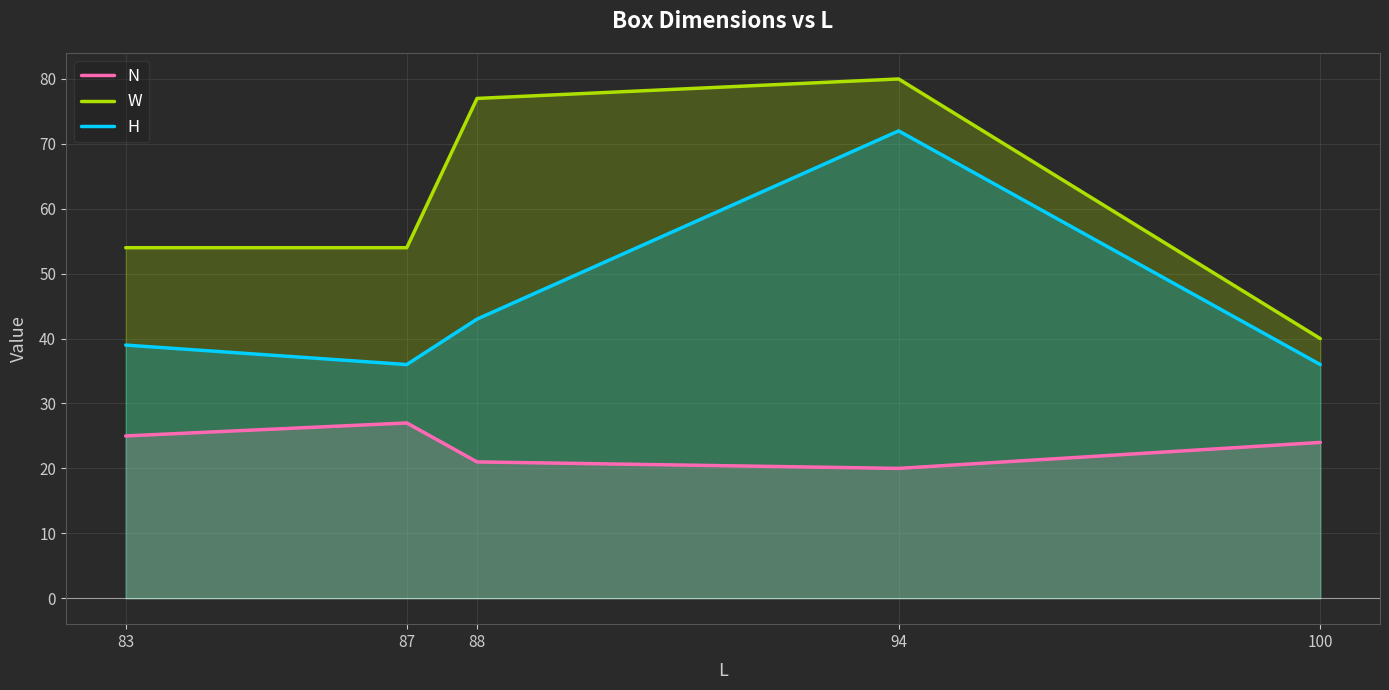

Between 83 and 94, which series saw the biggest shift?

H